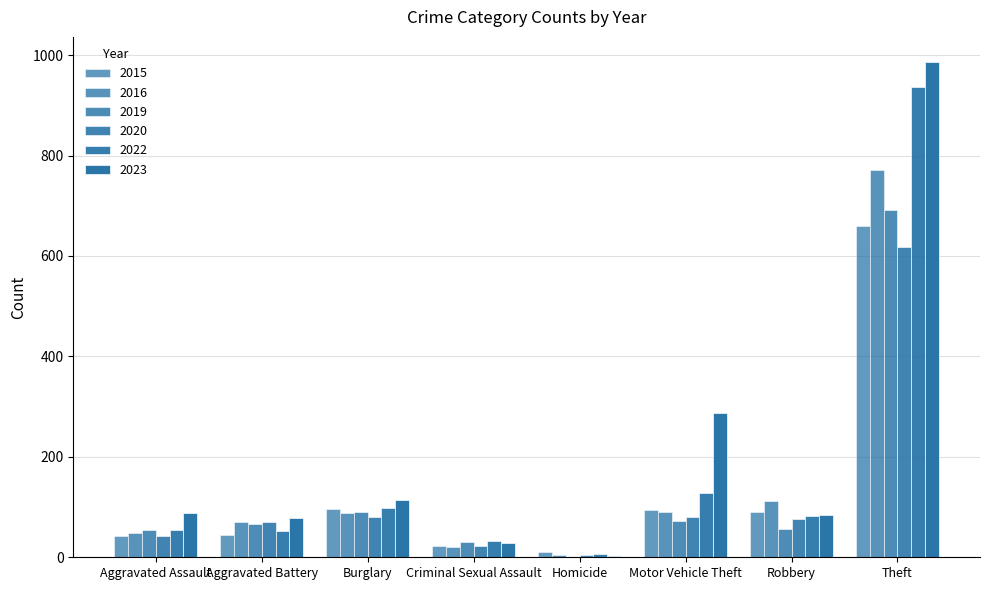

What is the maximum value shown in the chart?

987